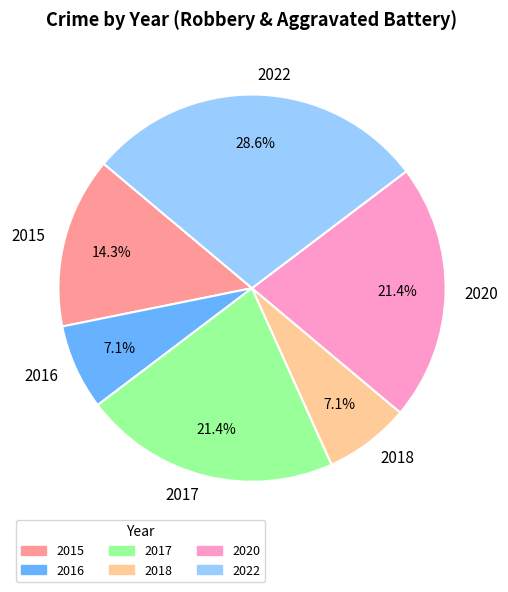

Approximately how many times larger is the value at 2017 compared to 2020?

1.0